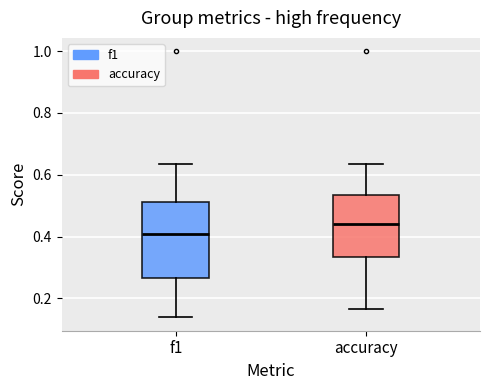

Which box's median line is the highest?

accuracy